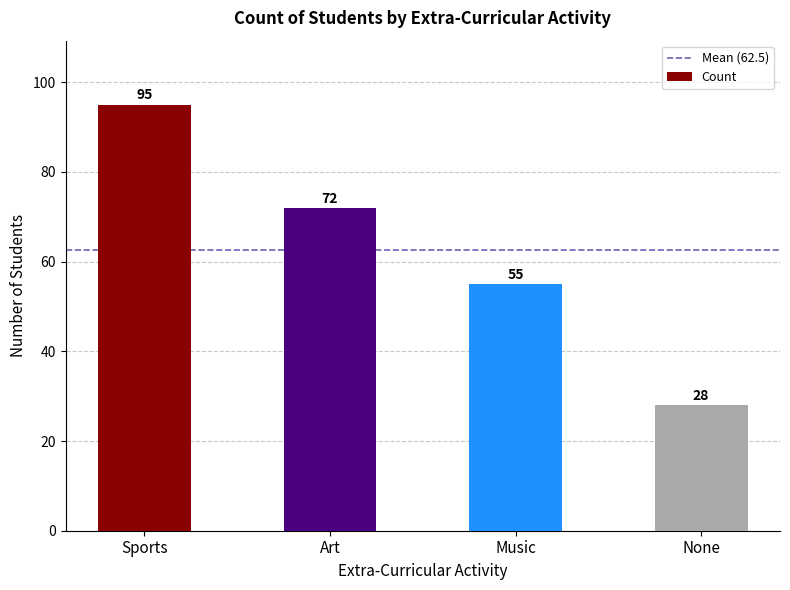

What value does the data have at Music, to the nearest 5?

55